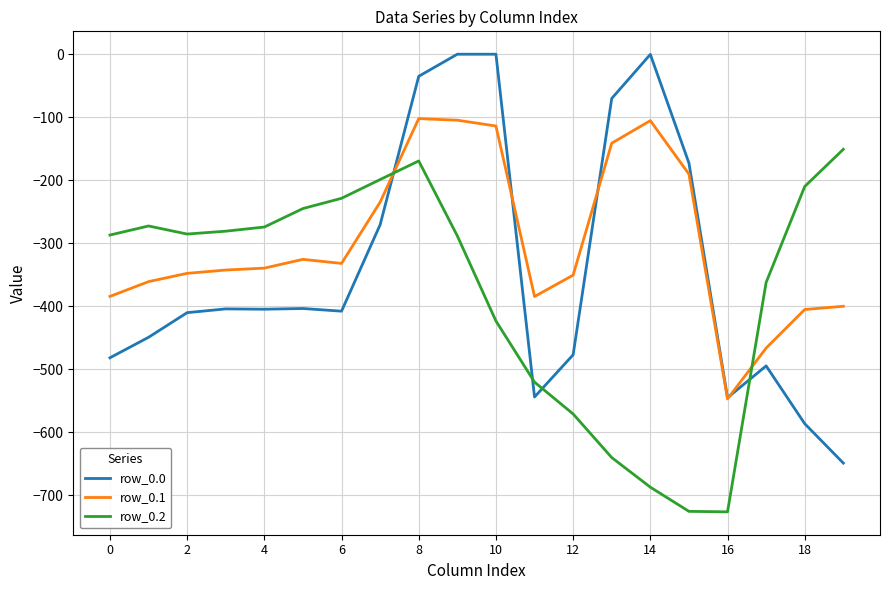

Which series has the widest spread of values?

row_0.0